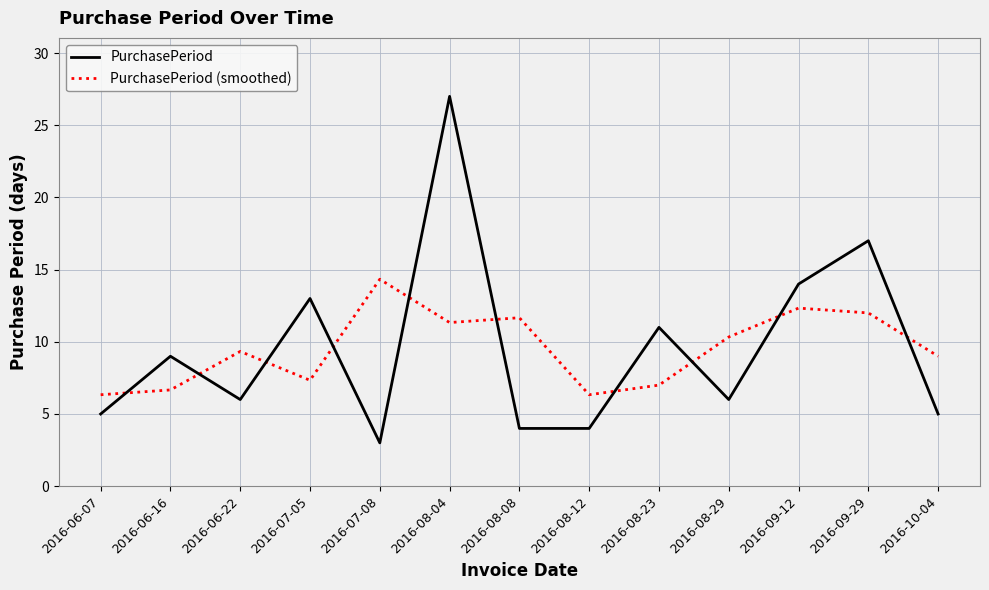

True or false: PurchasePeriod (smoothed) has a value of 10.5 at 2016-07-05.

False